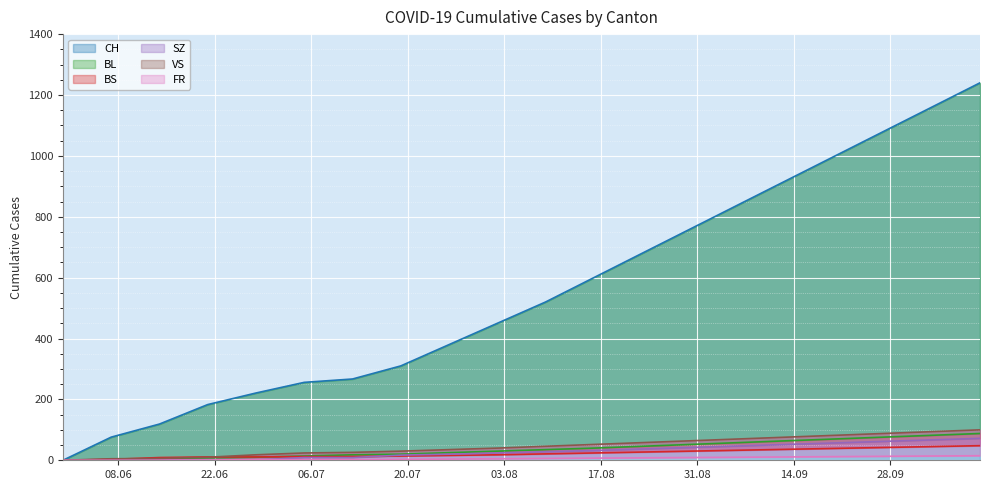

Between 2020-05-31 and 2020-06-07, which series saw the biggest shift?

CH